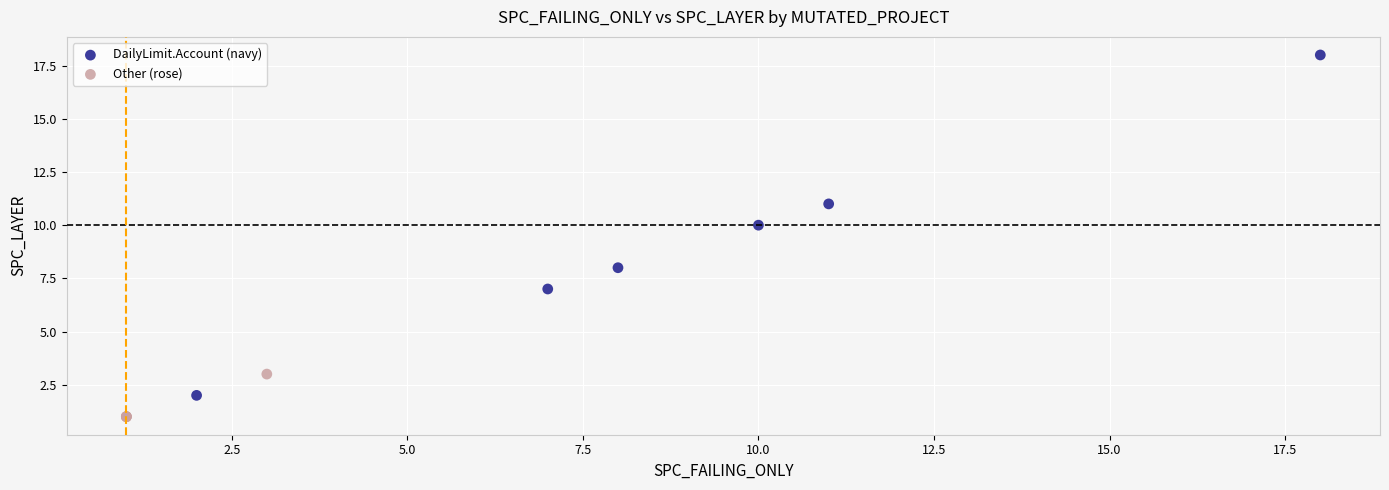

Which series contains the lowest Y value?

Other (rose)